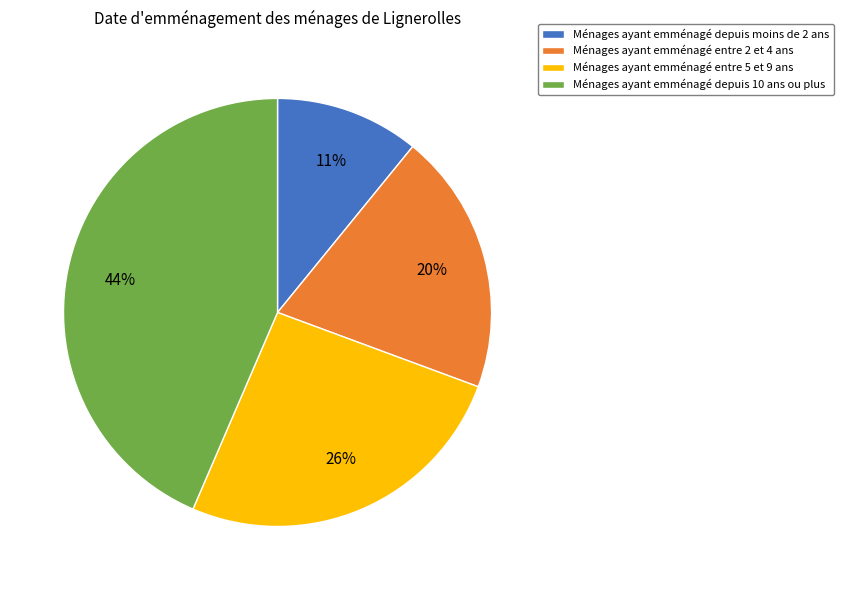

Approximately how many times larger is the value at Ménages ayant emménagé depuis 10 ans ou plus compared to Ménages ayant emménagé depuis moins de 2 ans?

4.0